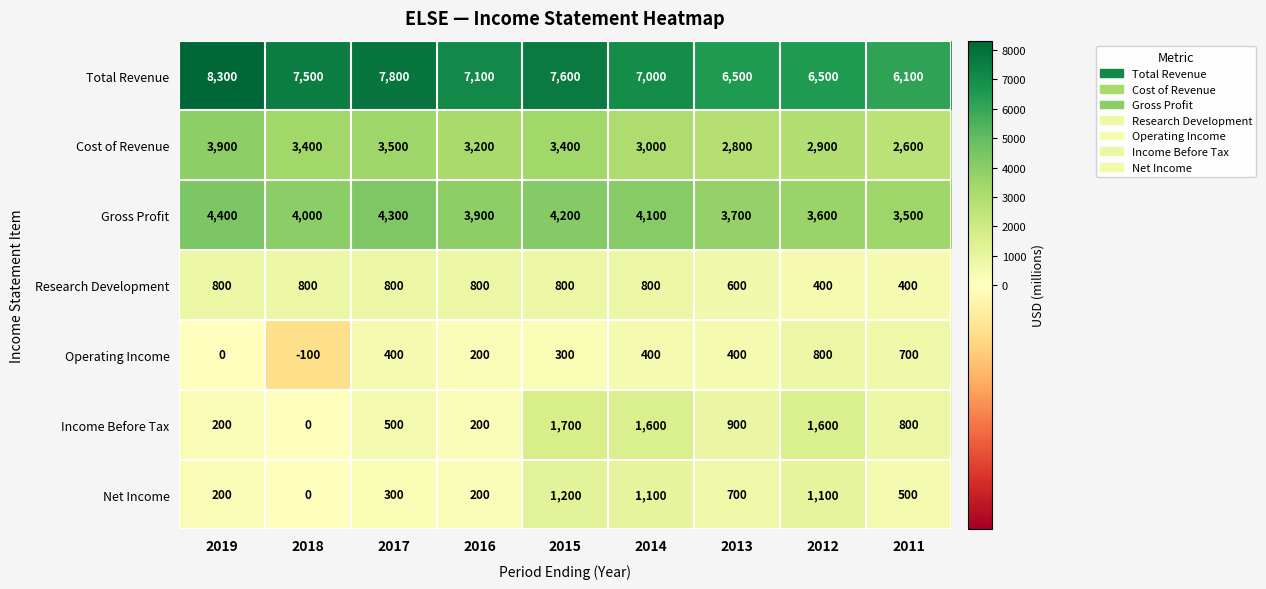

Rank the series at 2015 from highest to lowest value.

Total Revenue, Gross Profit, Cost of Revenue, Income Before Tax, Net Income, Research Development, Operating Income